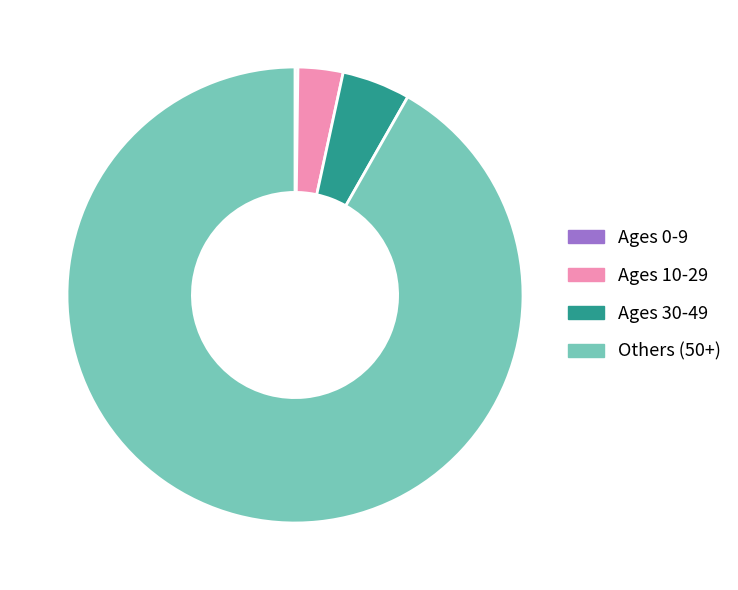

Approximately how many times larger is the value at Ages 30-49 compared to Ages 10-29?

1.5